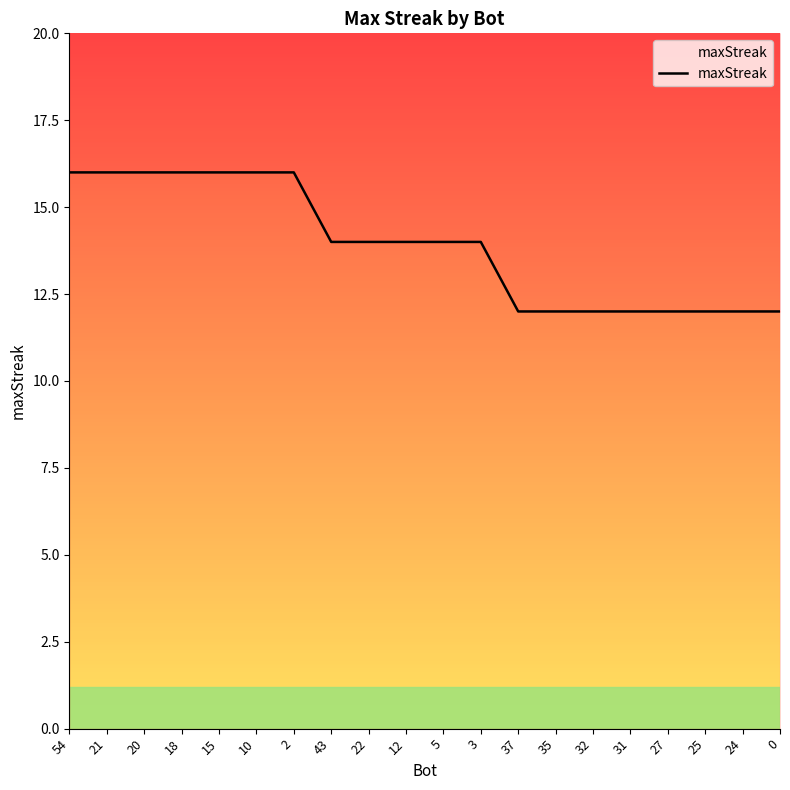

Does the chart have visible grid lines?

No